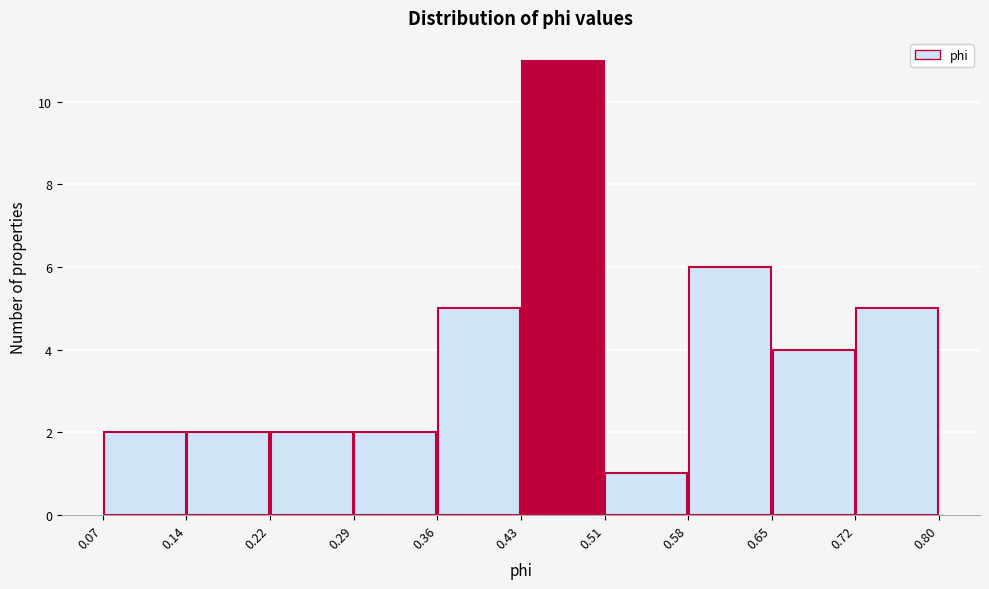

Reading left to right, list every bar in this chart as the range it spans on the x-axis followed by its height. The values are not printed on the chart, so give them approximately, as read against the axis.

0.07 to 0.14: 2
0.14 to 0.22: 2
0.22 to 0.29: 2
0.29 to 0.36: 2
0.36 to 0.43: 5
0.43 to 0.51: 11
0.51 to 0.58: 1
0.58 to 0.65: 6
0.65 to 0.72: 4
0.72 to 0.80: 5